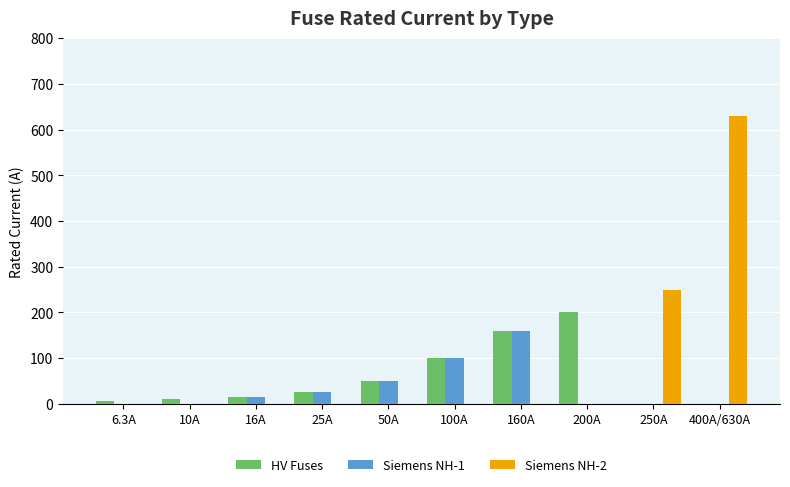

At which category is the sum across all series the highest?

400A/630A